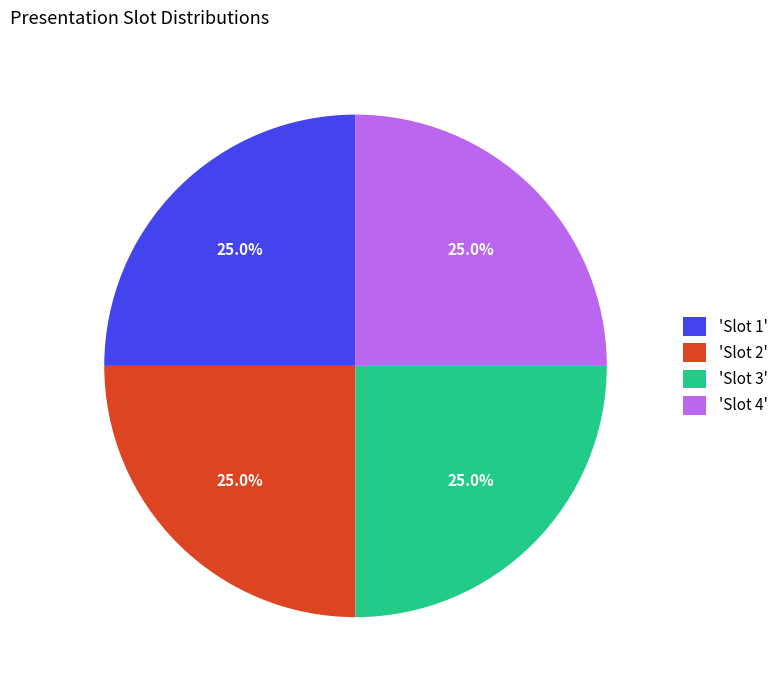

Approximately how many times larger is the value at 'Slot 1' compared to 'Slot 2'?

1.0